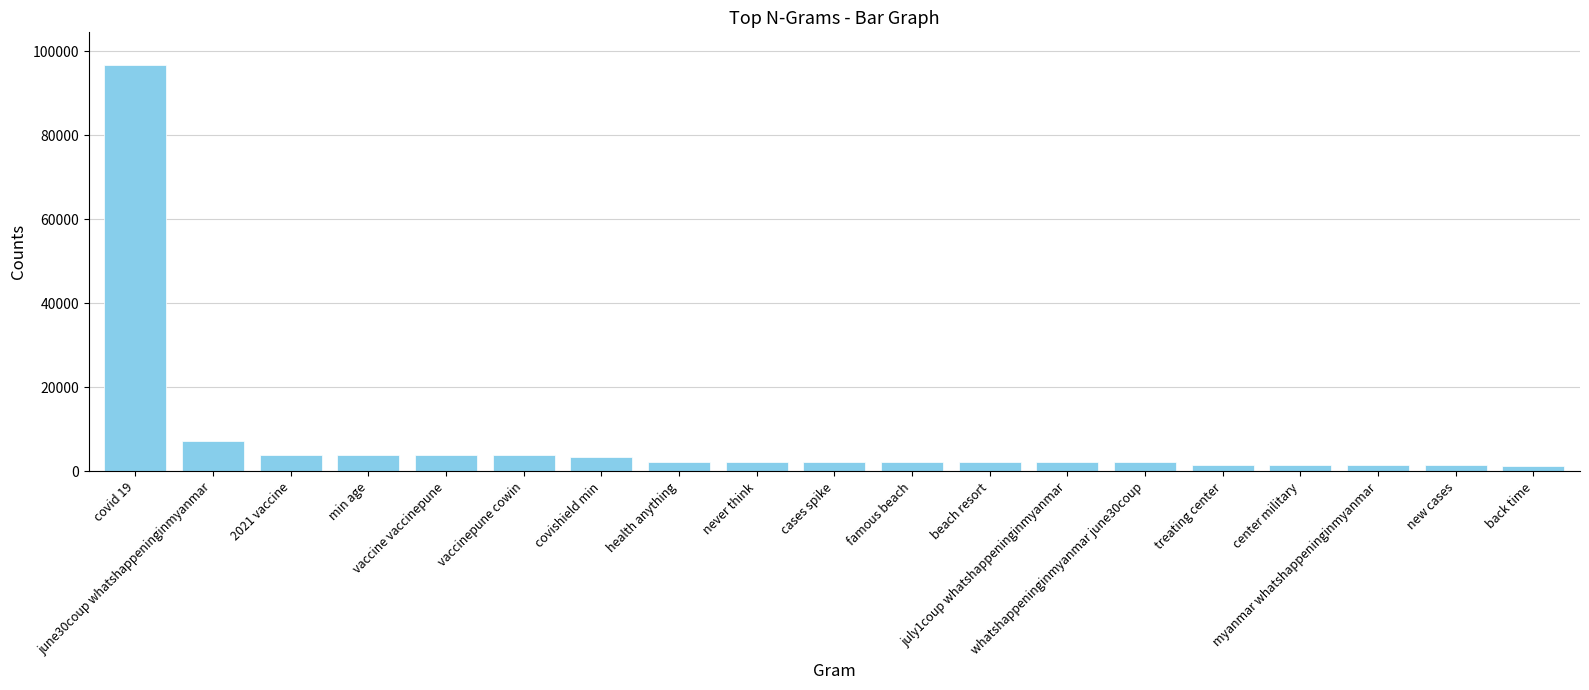

Where does the data first go above 2284?

covid 19